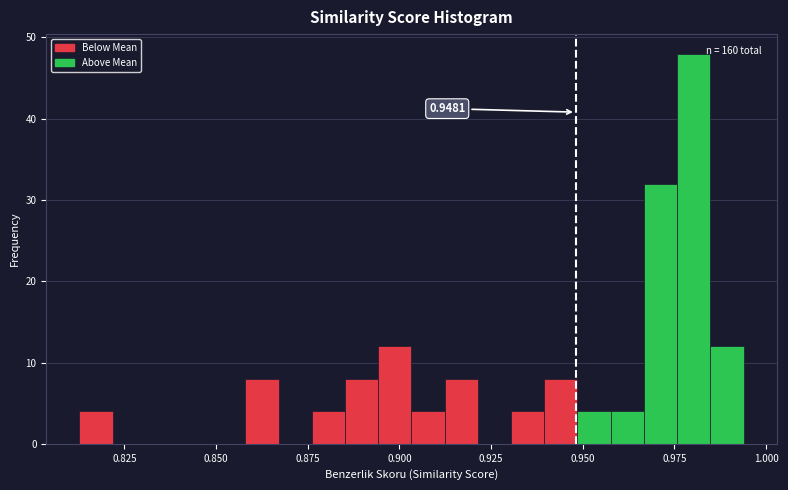

Read against the x-axis, roughly where is the centre of the tallest bar?

0.980